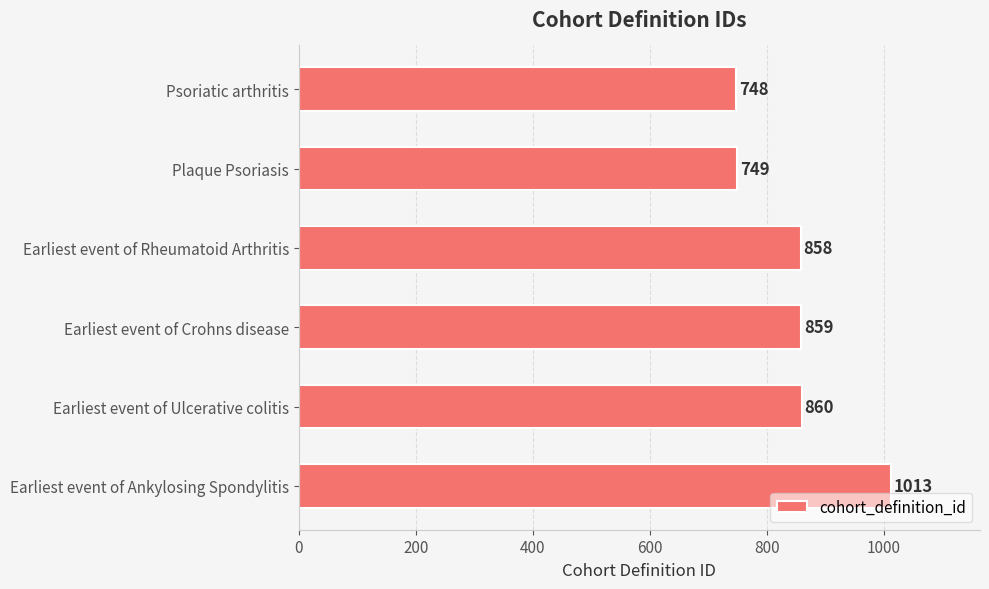

What is the change in value from Plaque Psoriasis to Earliest event of Rheumatoid Arthritis?

+109